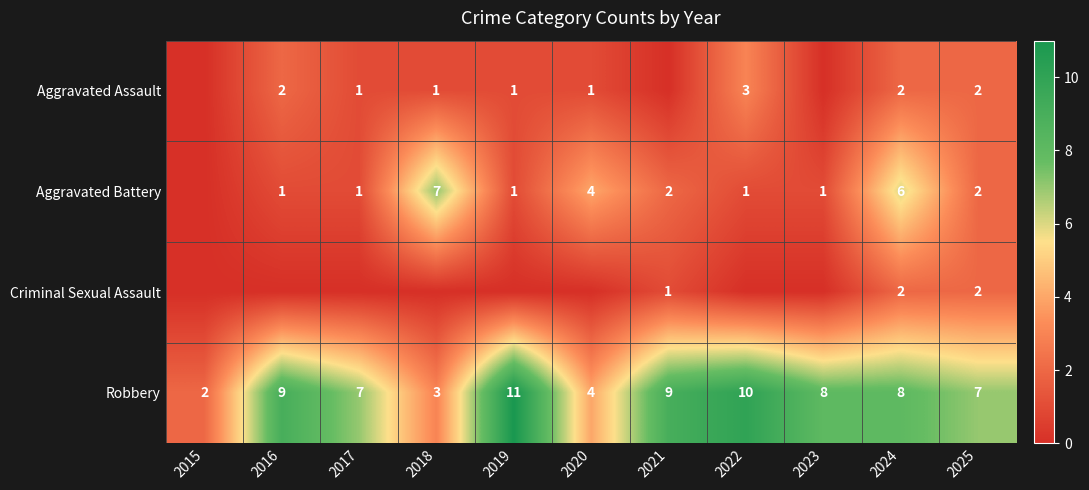

Is the value of Aggravated Assault at 2020 greater than the value of Robbery at 2025?

No